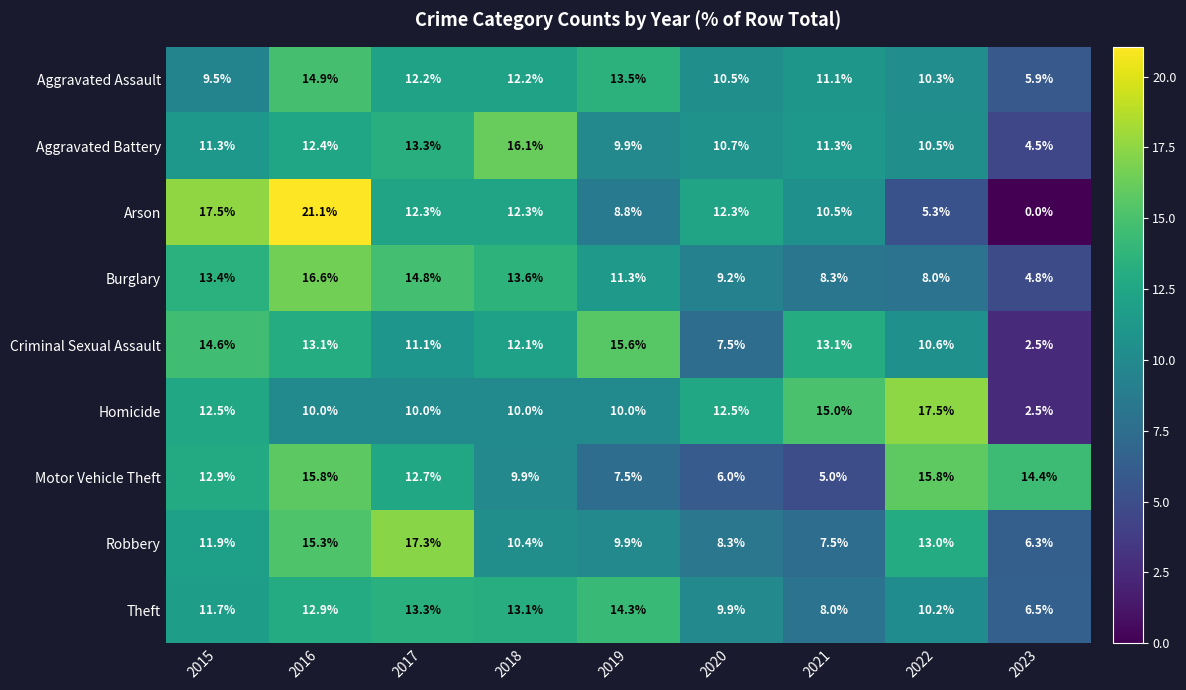

What value does the Arson series have at 2015?

17.5